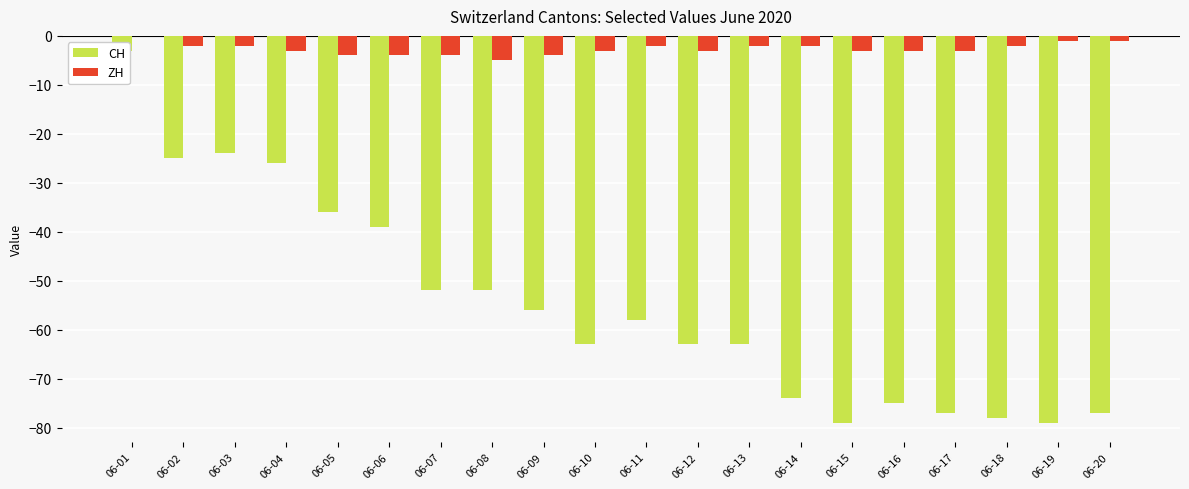

What is the value of the ZH bar at the 16th from the left?

-3